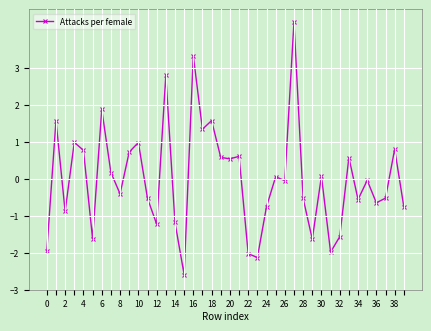

What is the value of the 32nd point from the left?

-2.0